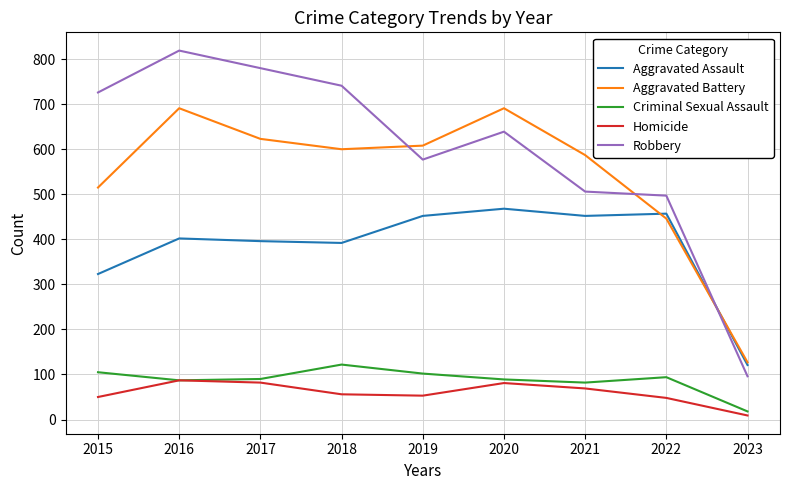

The value of Robbery at 2023 is 96. True or false?

True